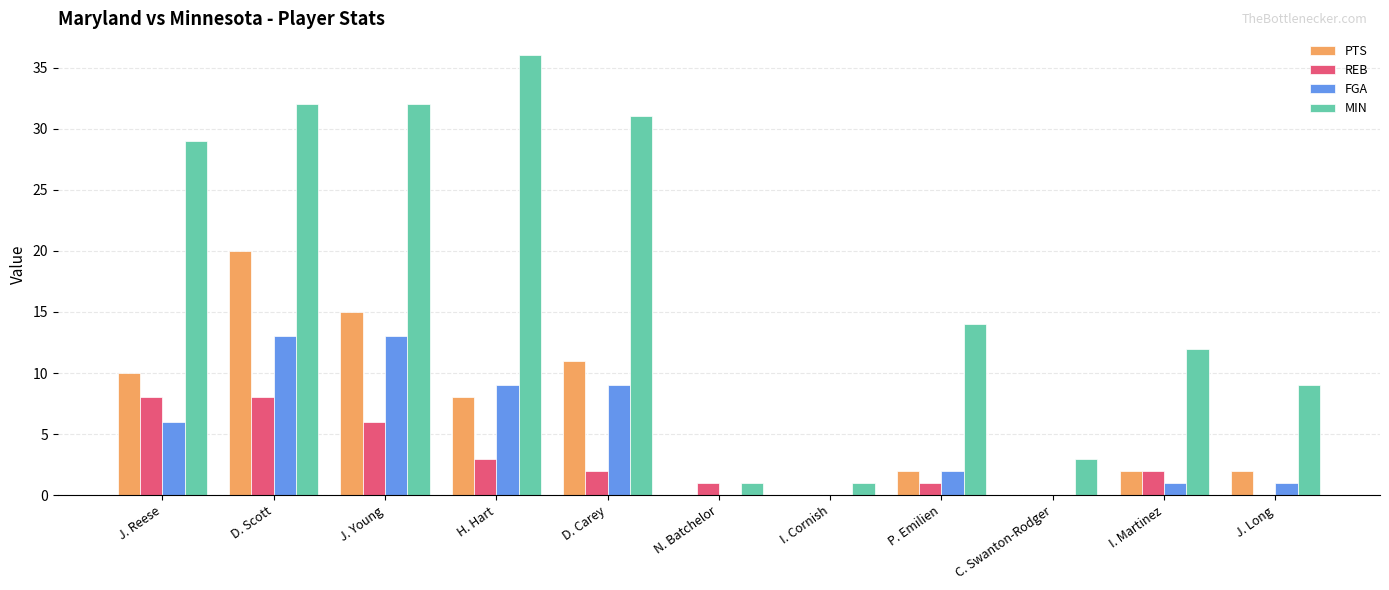

What is the greatest value displayed?

36